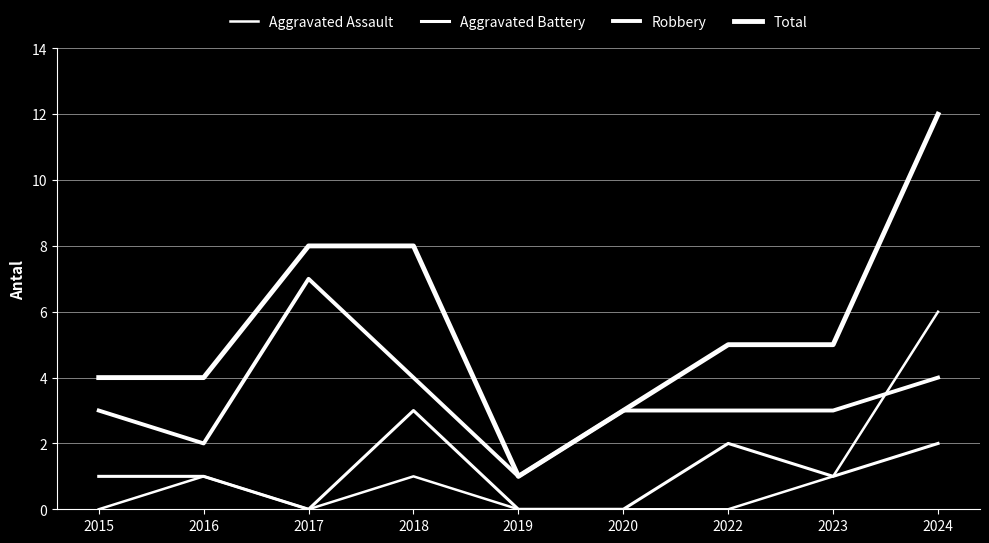

How many lines are shown in the chart?

4